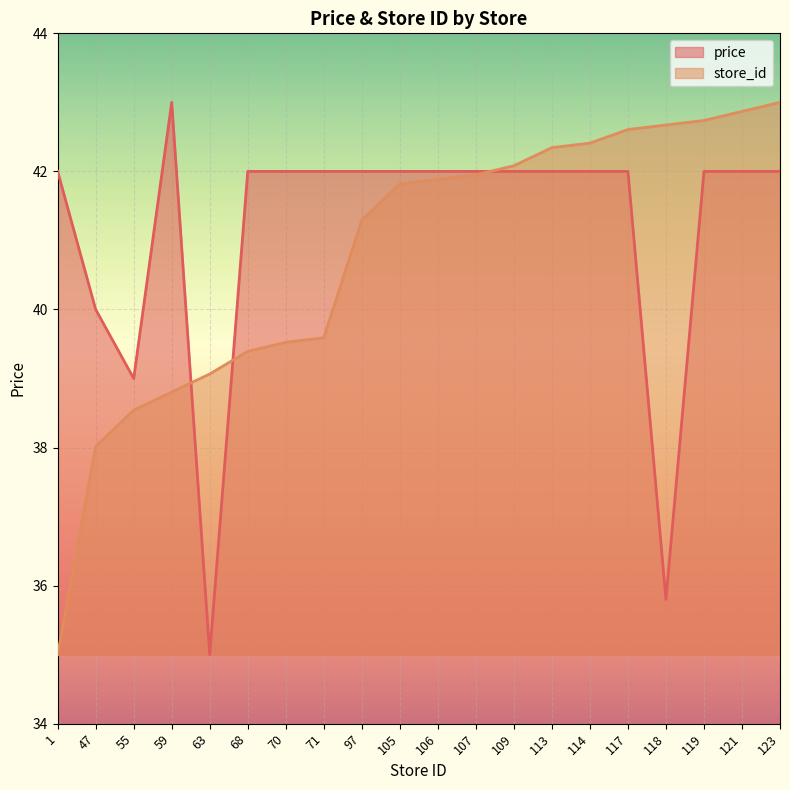

Which label corresponds to the smallest value in the chart?

63